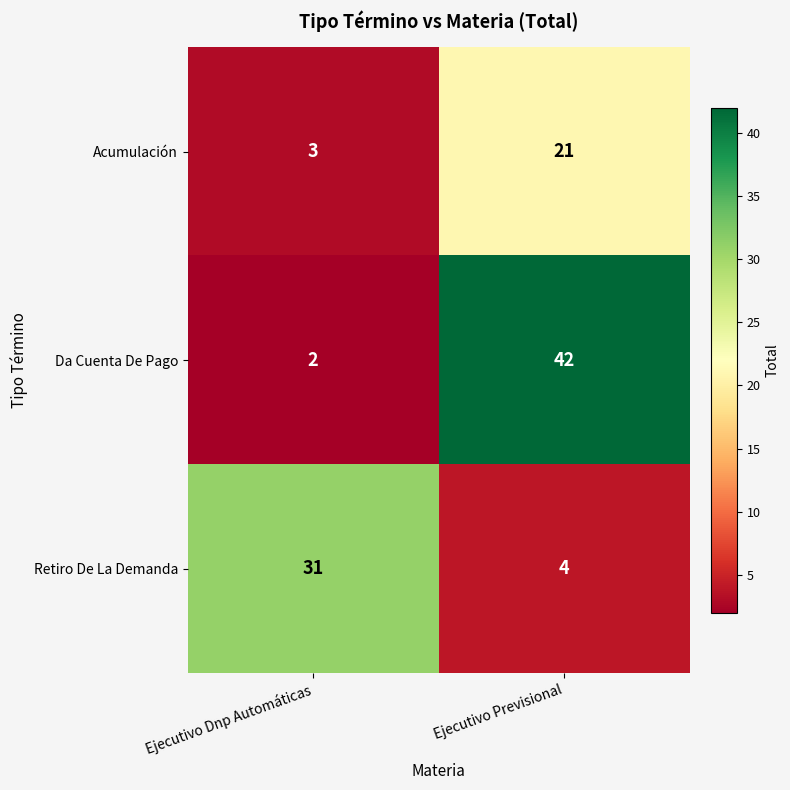

The Acumulación series shows 3 at Ejecutivo Dnp Automáticas. True or false?

True